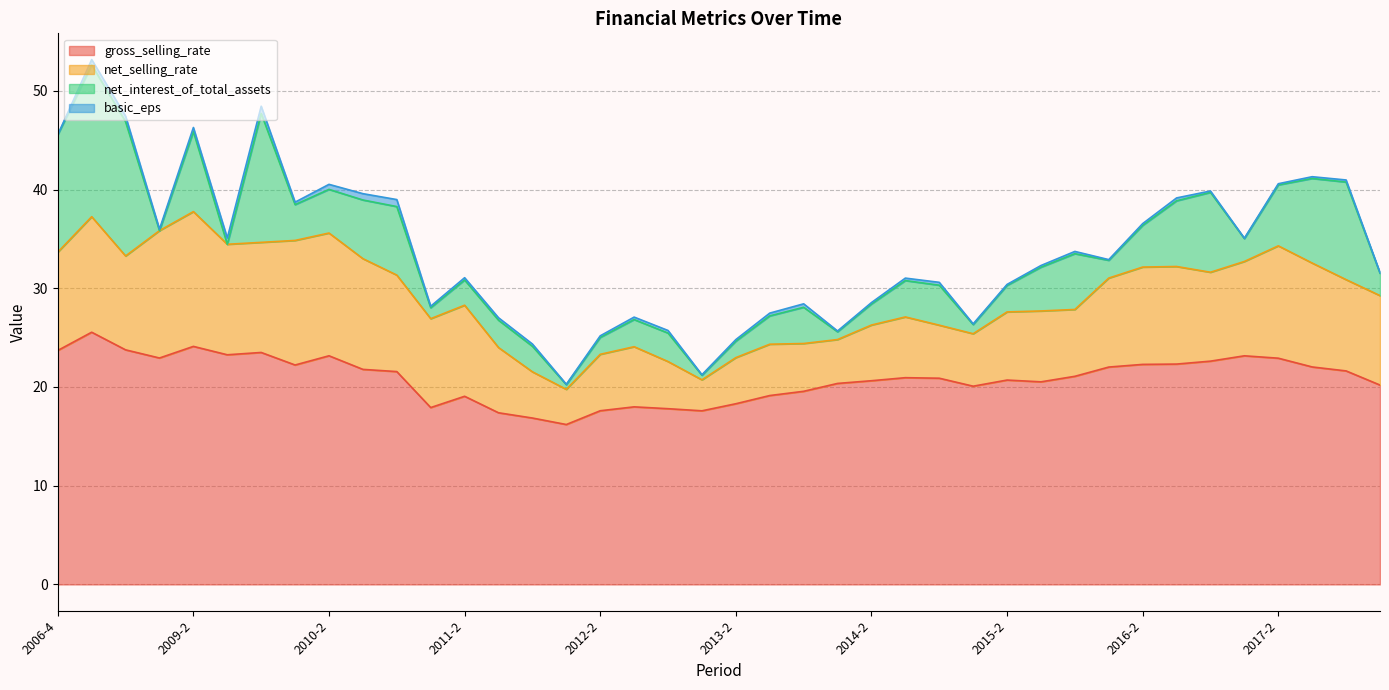

What is the value of the net_interest_of_total_assets point at the 26th from the left?

3.7